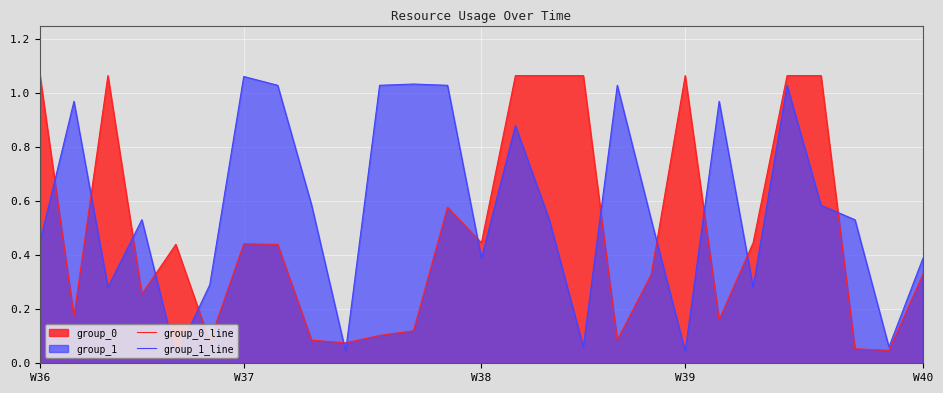

What is the total value across all series at W37?

1.5